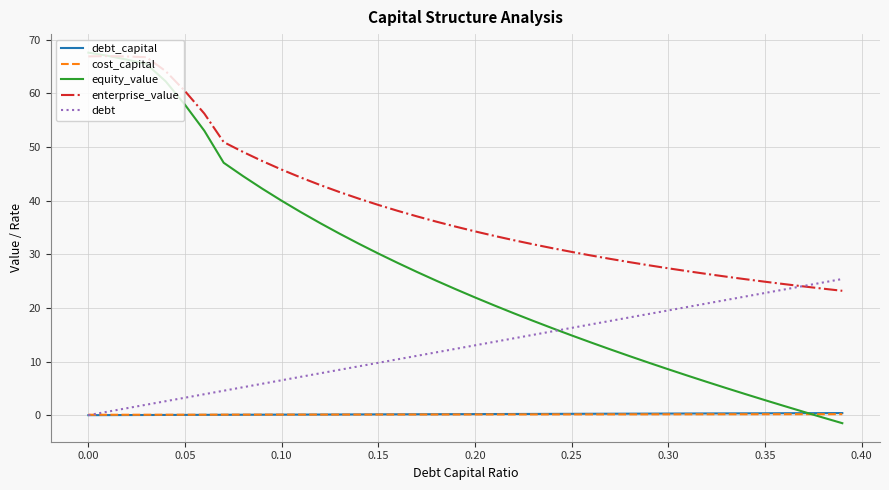

How many distinct data groups are displayed?

5